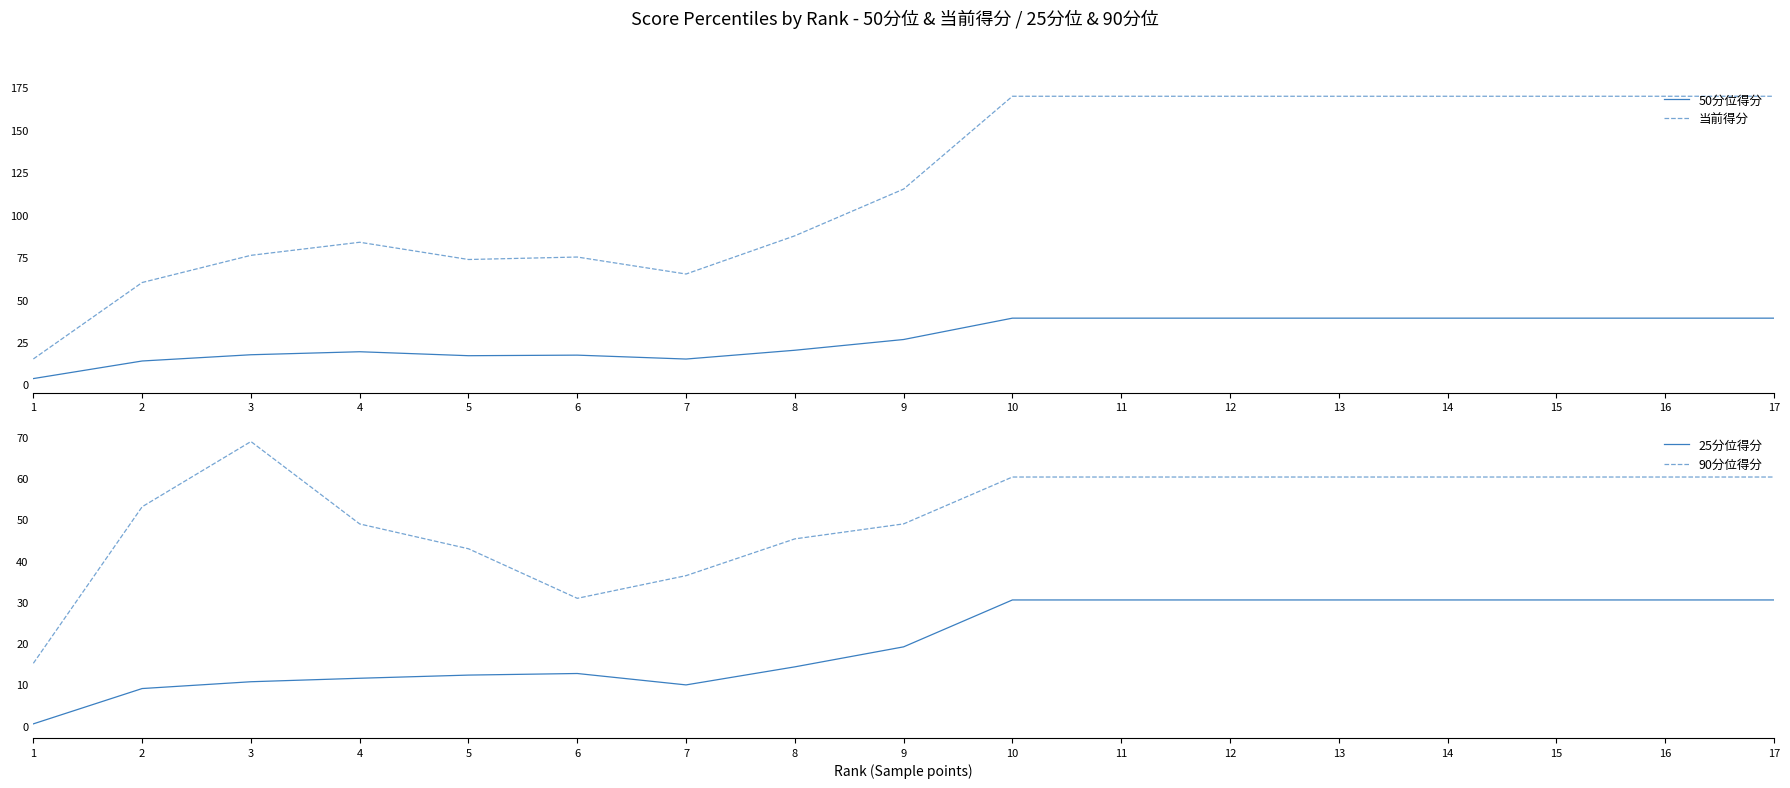

True or false: 25分位得分 and 当前得分 intersect in this chart.

False